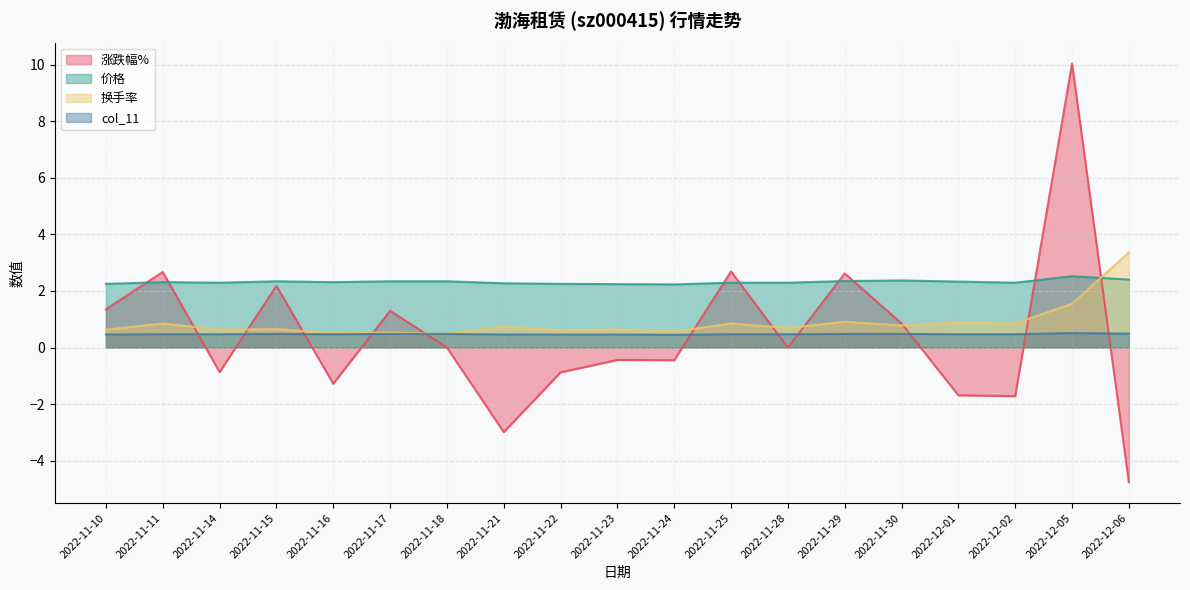

Reading left to right, extract all data points from this chart.

涨跌幅%: 2022-11-10=1.4	2022-11-11=2.7	2022-11-14=-0.9	2022-11-15=2.2	2022-11-16=-1.3	2022-11-17=1.3	2022-11-18=0.0	2022-11-21=-3.0	2022-11-22=-0.9	2022-11-23=-0.4	2022-11-24=-0.5	2022-11-25=2.7	2022-11-28=0.0	2022-11-29=2.6	2022-11-30=0.8	2022-12-01=-1.7	2022-12-02=-1.7	2022-12-05=10.0	2022-12-06=-4.8
价格: 2022-11-10=2.2	2022-11-11=2.3	2022-11-14=2.3	2022-11-15=2.3	2022-11-16=2.3	2022-11-17=2.3	2022-11-18=2.3	2022-11-21=2.3	2022-11-22=2.2	2022-11-23=2.2	2022-11-24=2.2	2022-11-25=2.3	2022-11-28=2.3	2022-11-29=2.4	2022-11-30=2.4	2022-12-01=2.3	2022-12-02=2.3	2022-12-05=2.5	2022-12-06=2.4
换手率: 2022-11-10=0.6	2022-11-11=0.8	2022-11-14=0.6	2022-11-15=0.7	2022-11-16=0.5	2022-11-17=0.5	2022-11-18=0.5	2022-11-21=0.7	2022-11-22=0.6	2022-11-23=0.6	2022-11-24=0.6	2022-11-25=0.8	2022-11-28=0.7	2022-11-29=0.9	2022-11-30=0.8	2022-12-01=0.9	2022-12-02=0.8	2022-12-05=1.6	2022-12-06=3.4
col_11: 2022-11-10=0.5	2022-11-11=0.5	2022-11-14=0.5	2022-11-15=0.5	2022-11-16=0.5	2022-11-17=0.5	2022-11-18=0.5	2022-11-21=0.5	2022-11-22=0.5	2022-11-23=0.5	2022-11-24=0.5	2022-11-25=0.5	2022-11-28=0.5	2022-11-29=0.5	2022-11-30=0.5	2022-12-01=0.5	2022-12-02=0.5	2022-12-05=0.5	2022-12-06=0.5